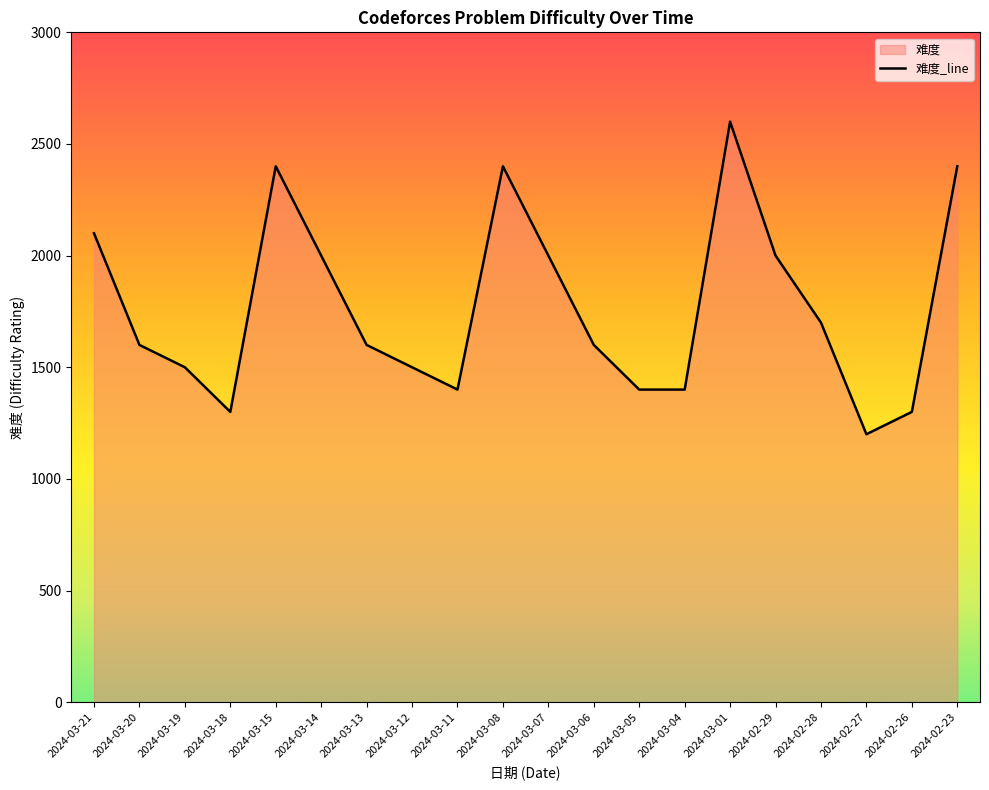

True or false: the data shows 1500 at 2024-03-19.

True